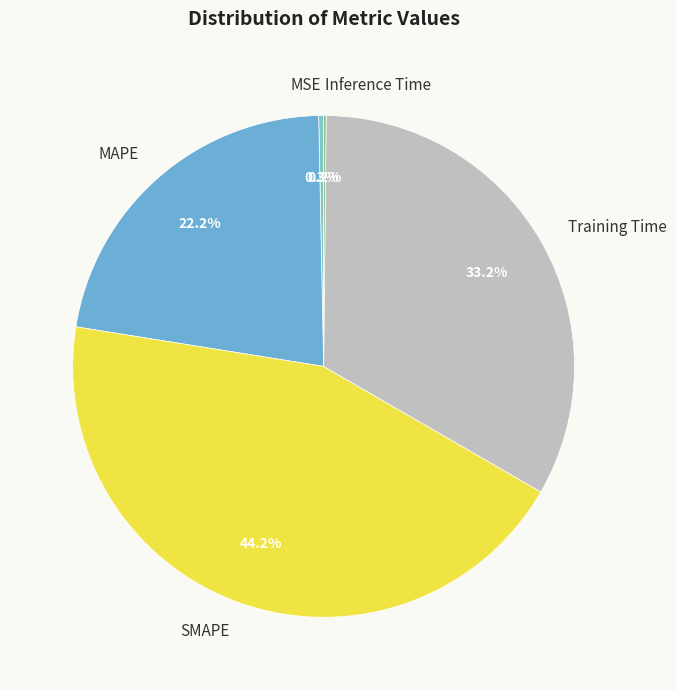

Is there any slice that represents more than half of the pie?

No